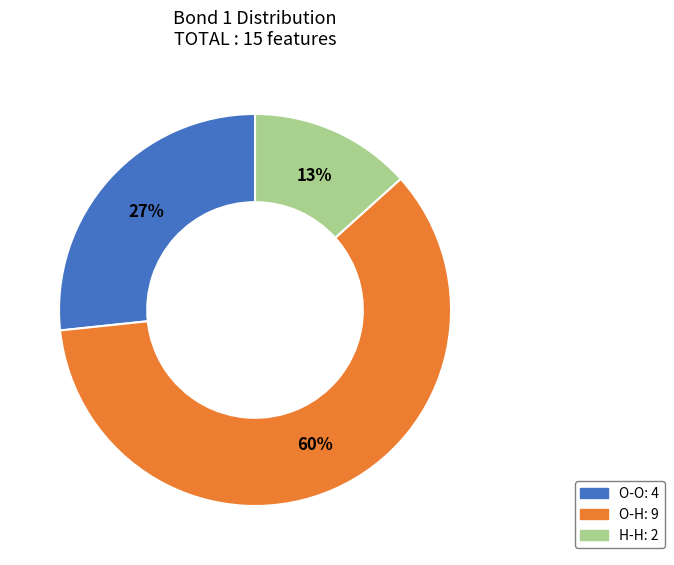

Is there any slice that represents more than half of the pie?

Yes